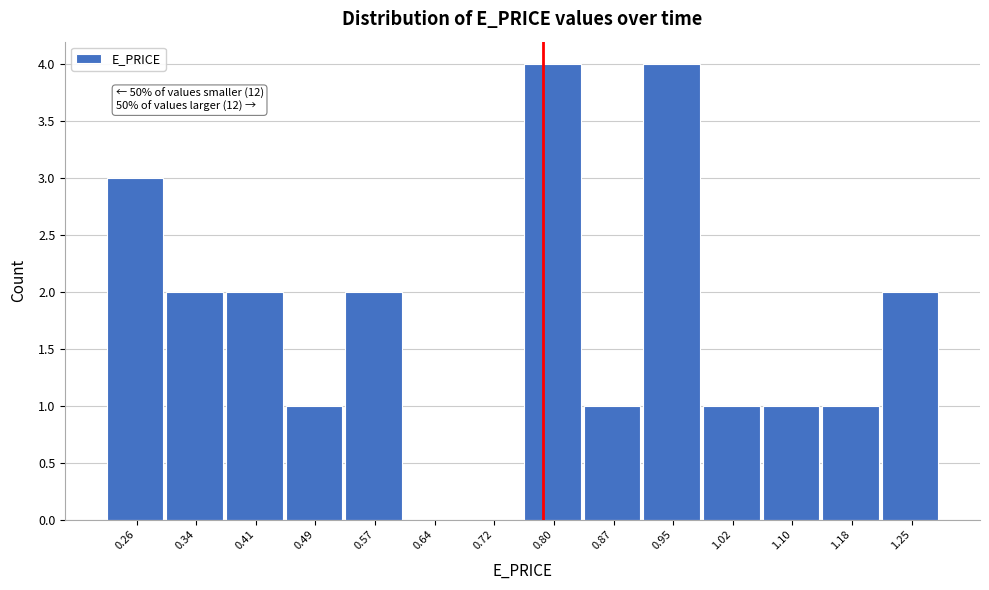

Reading left to right, list all the values displayed in this chart.

0.26=3	0.34=2	0.41=2	0.49=1	0.57=2	0.64=0	0.72=0	0.80=4	0.87=1	0.95=4	1.02=1	1.10=1	1.18=1	1.25=2